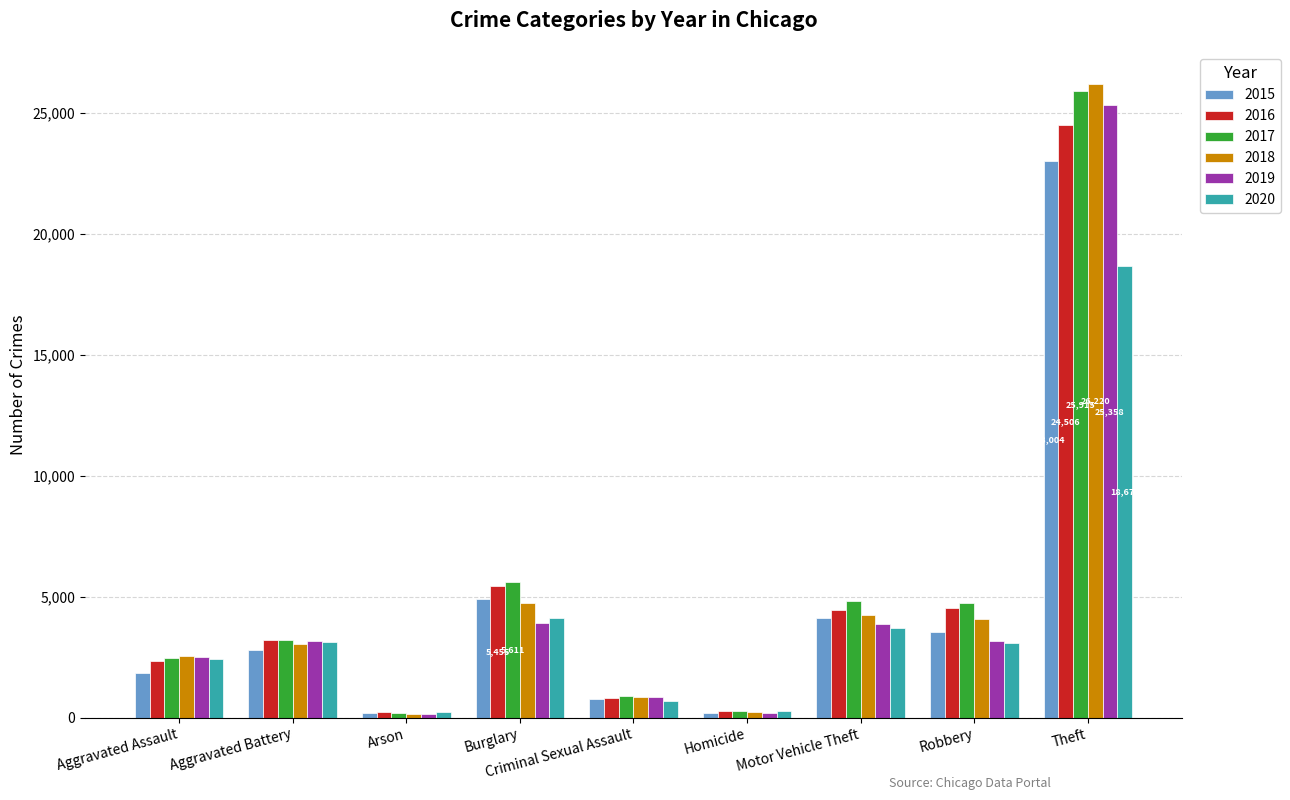

The value of 2019 at Motor Vehicle Theft is 2002. True or false?

False